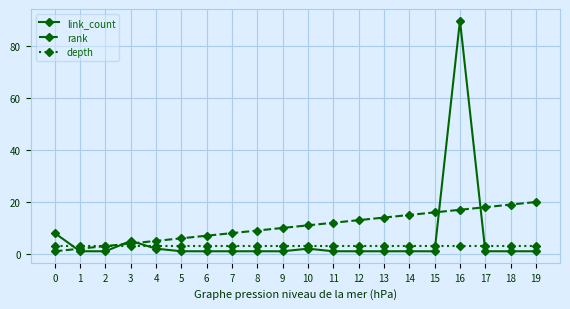

Which series has the widest spread of values?

link_count